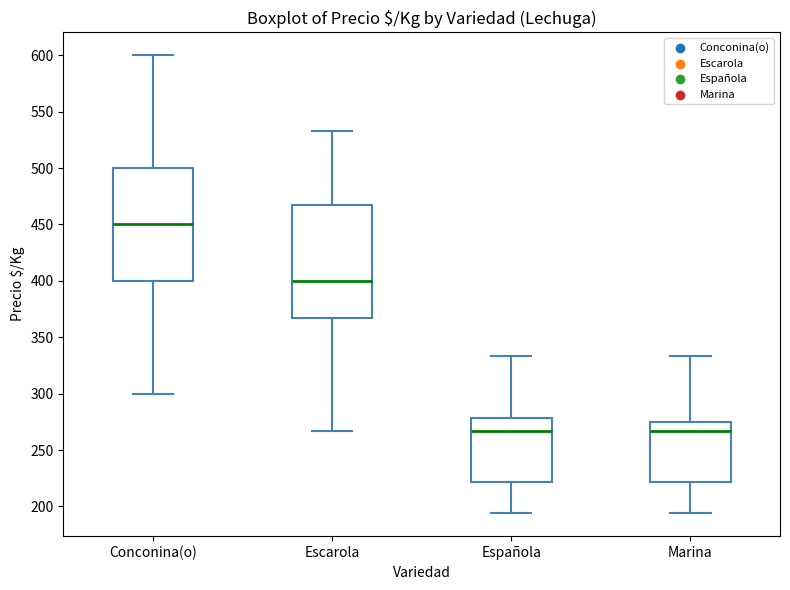

Where is the lower edge of the box for Conconina(o) on the y-axis? The values are not printed on the chart, so give them approximately, as read against the axis.

400